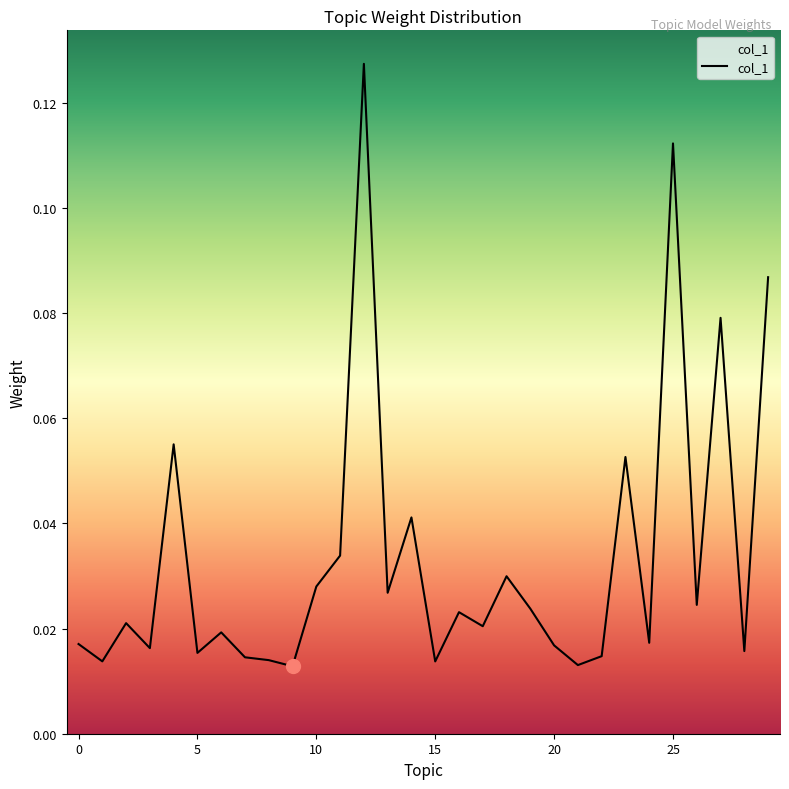

True or false: there are more than 1 points higher than both neighbors.

True